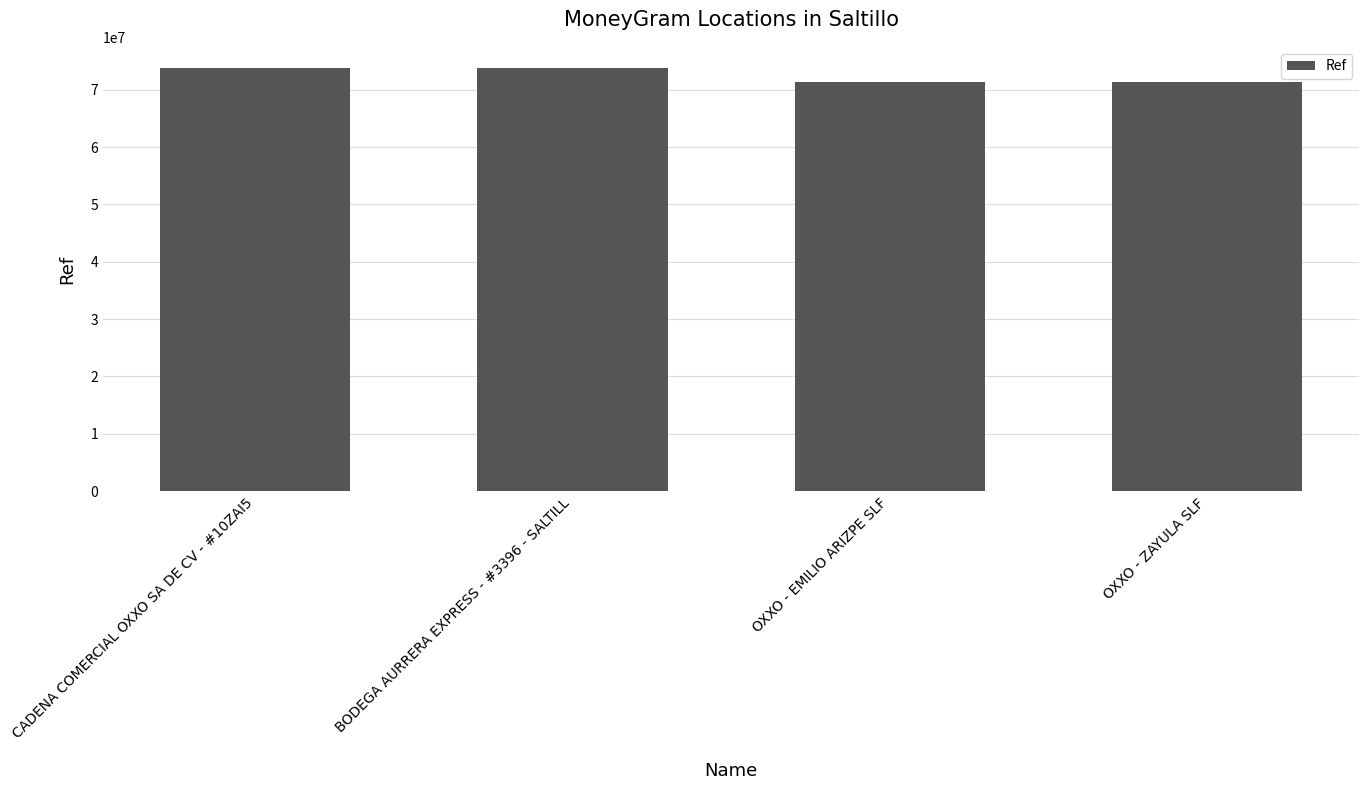

What is the maximum value shown in the chart?

73812458